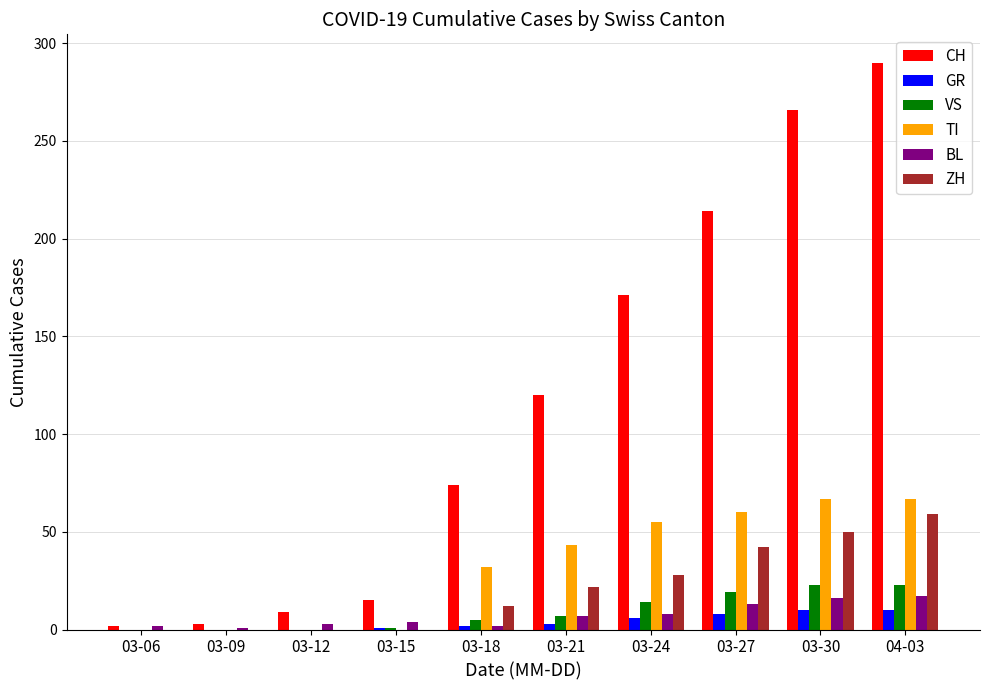

Is it true that CH equals 172 at 03-21?

False